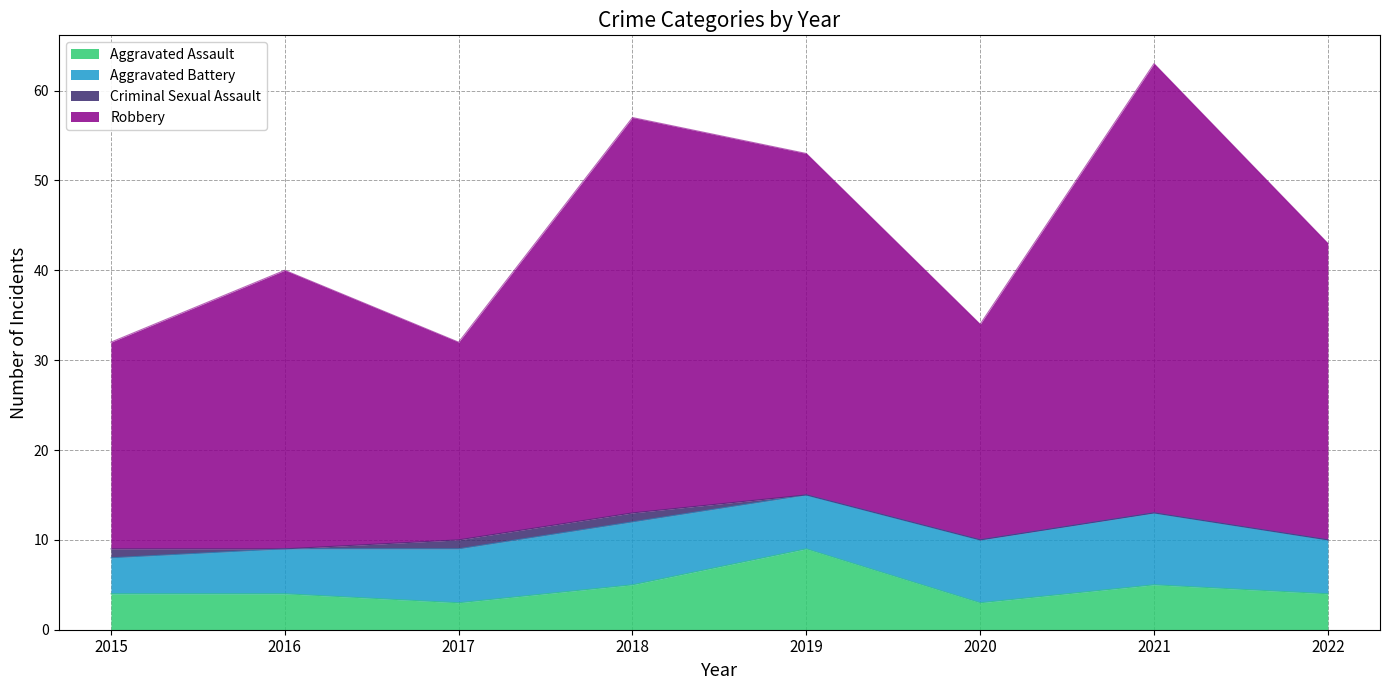

At which label does Aggravated Assault reach its peak?

2019